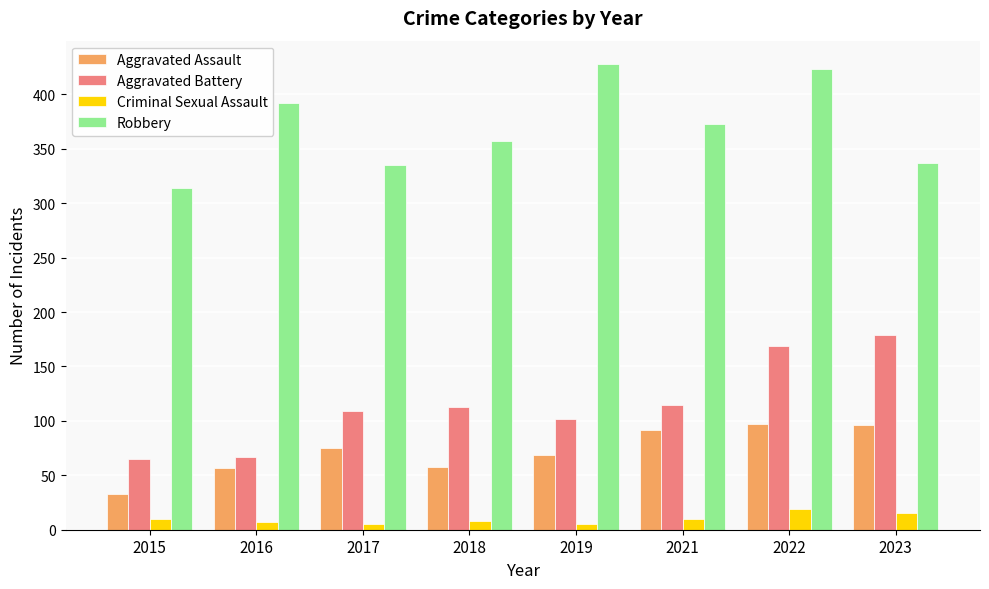

At which category is the sum across all series the highest?

2022